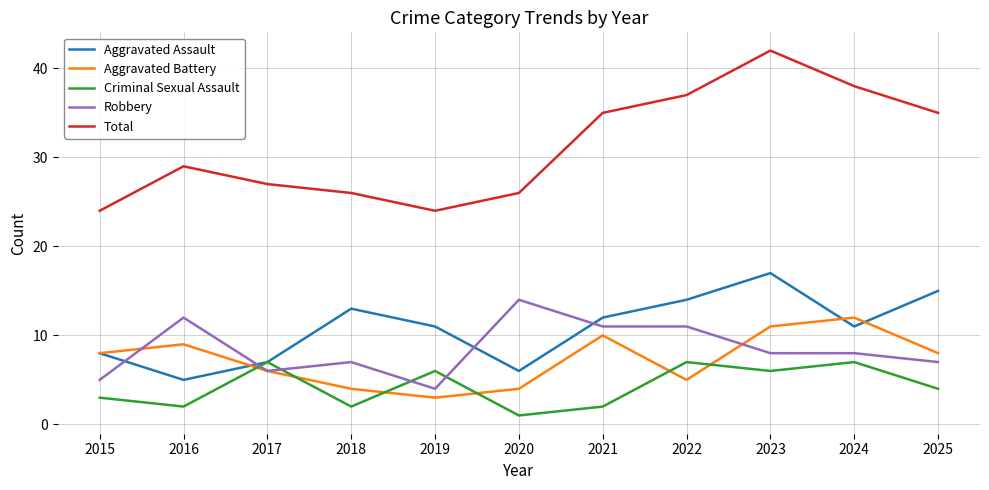

Is it true that Robbery equals 11 at 2022?

True